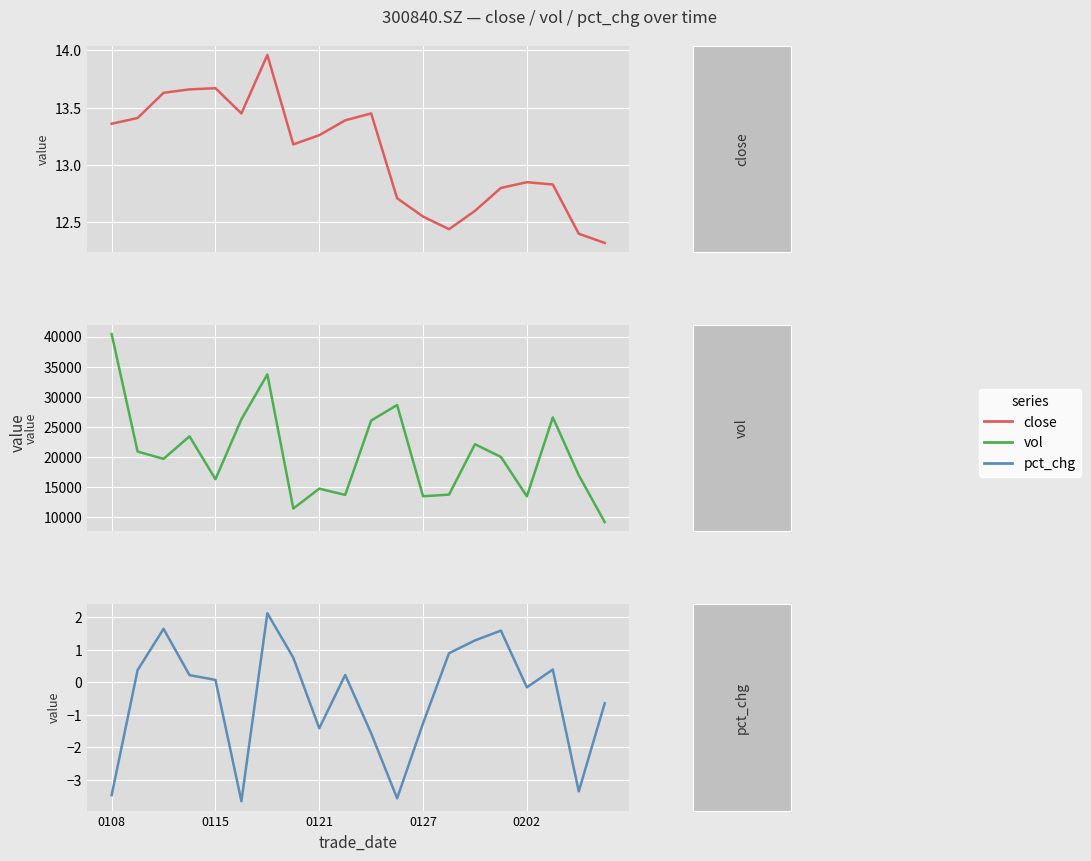

What position from the left is 9?

10